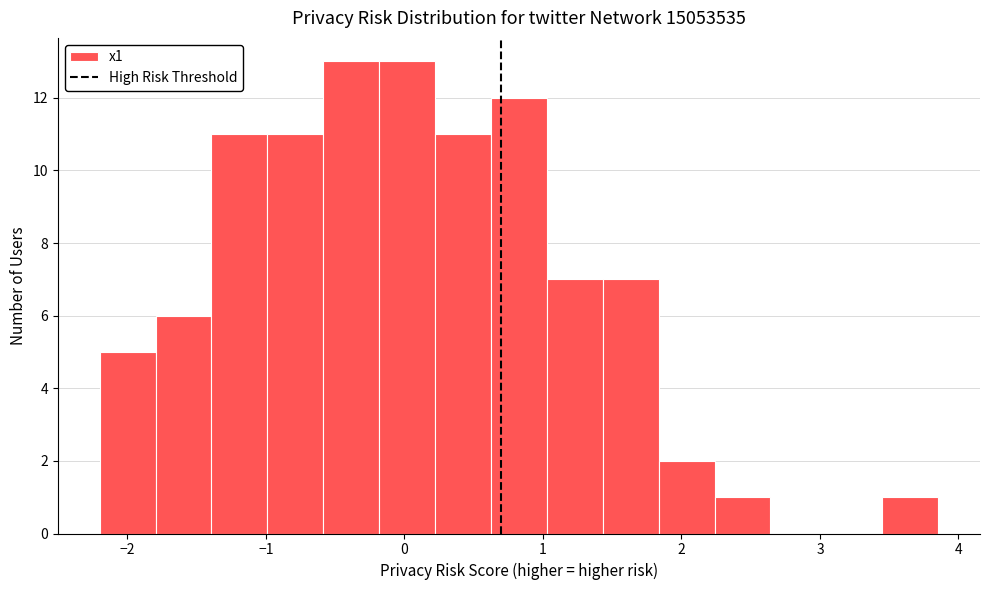

What is the height of the bar covering 0.6 to 1.0 on the x-axis? Neither the bar edges nor the heights are printed on the chart, so give them approximately, as read against the axes.

12